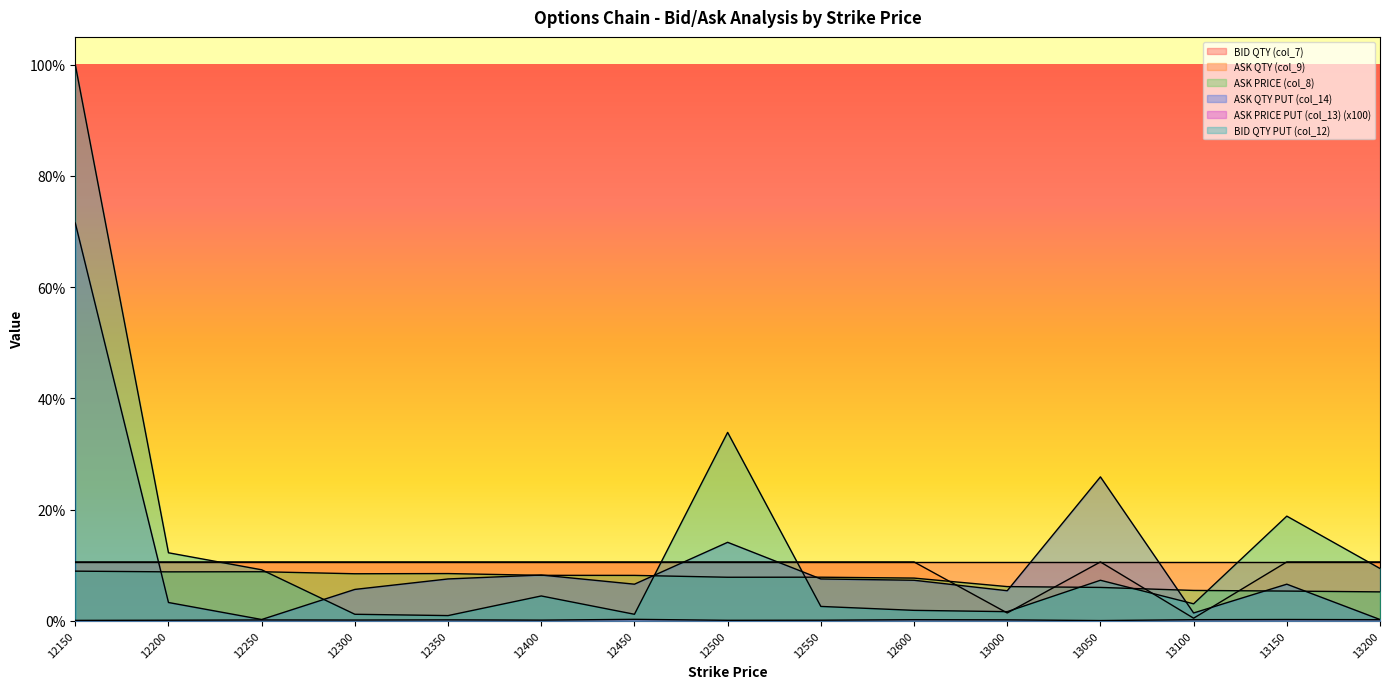

What is the value of the ASK QTY (col_9) point at the 15th from the left?

3375.0